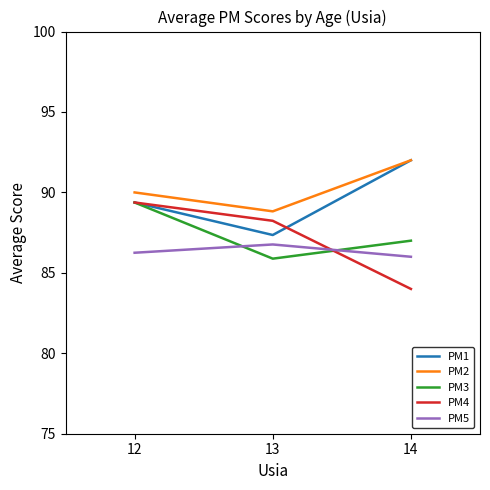

Is the value of PM5 at 12 greater than the value of PM3 at 14?

No